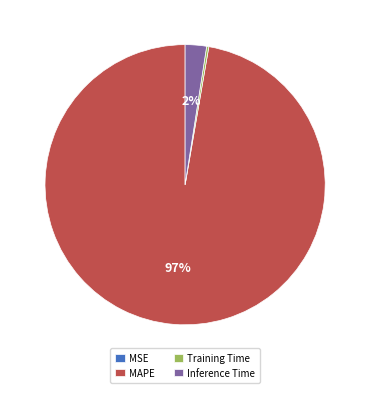

Is it true that MAPE is 97% of the pie?

True